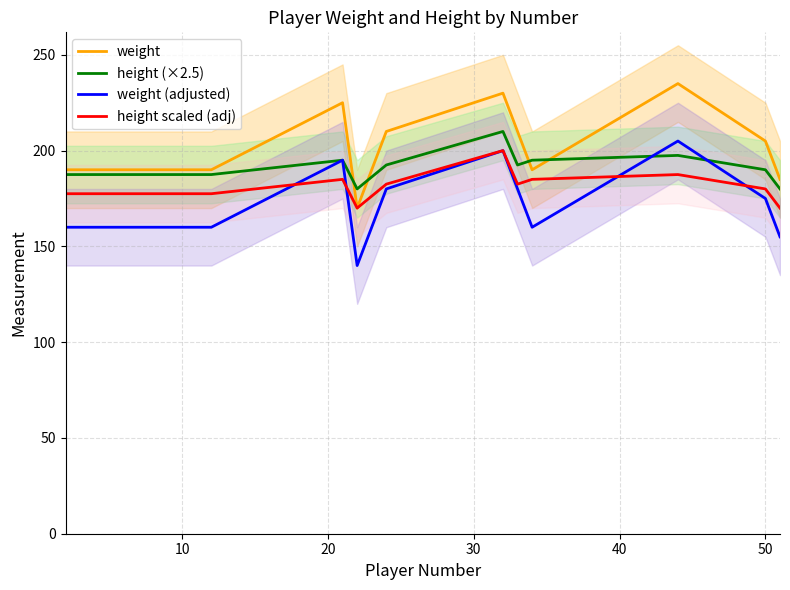

How many interior local peaks does the weight (adjusted) series have?

3